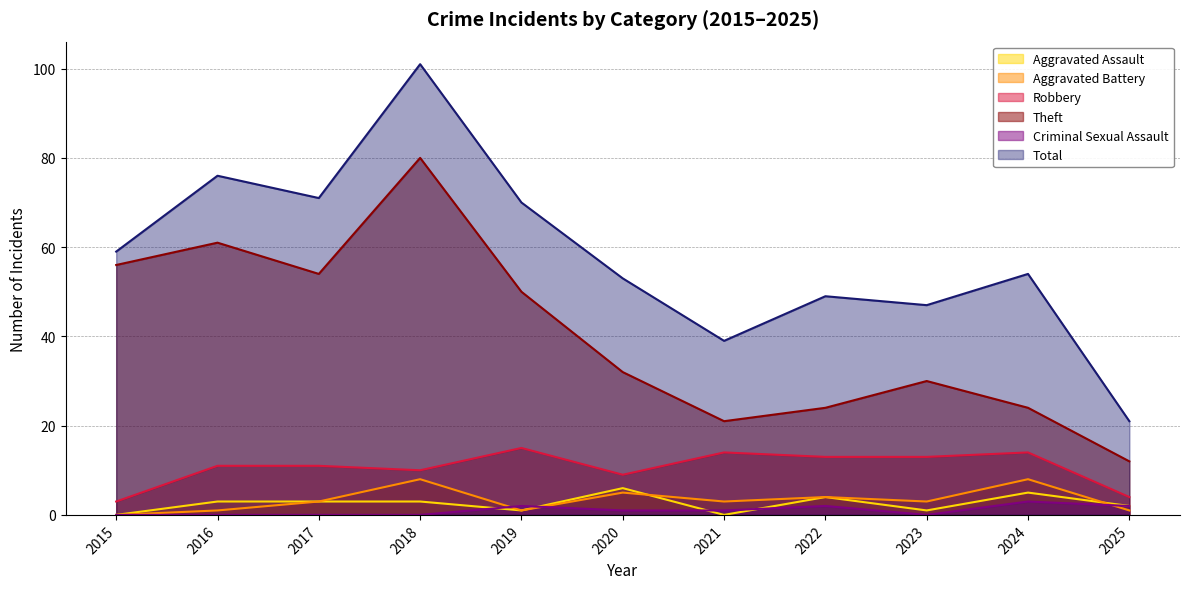

Which series changed the most between 2021 and 2025?

Total